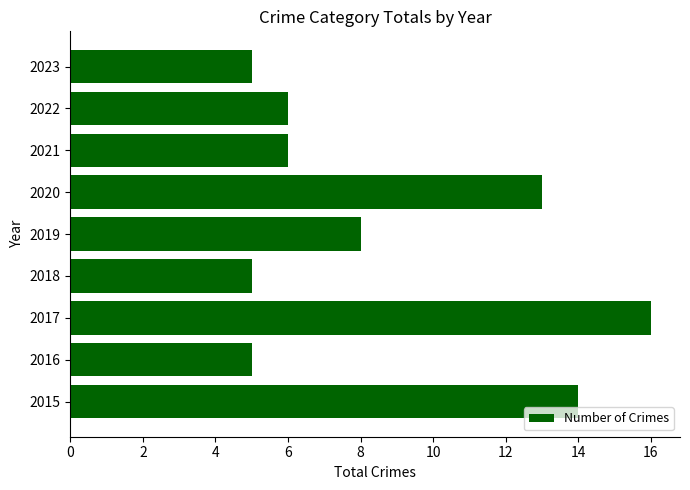

The value at 2019 is 8. True or false?

True